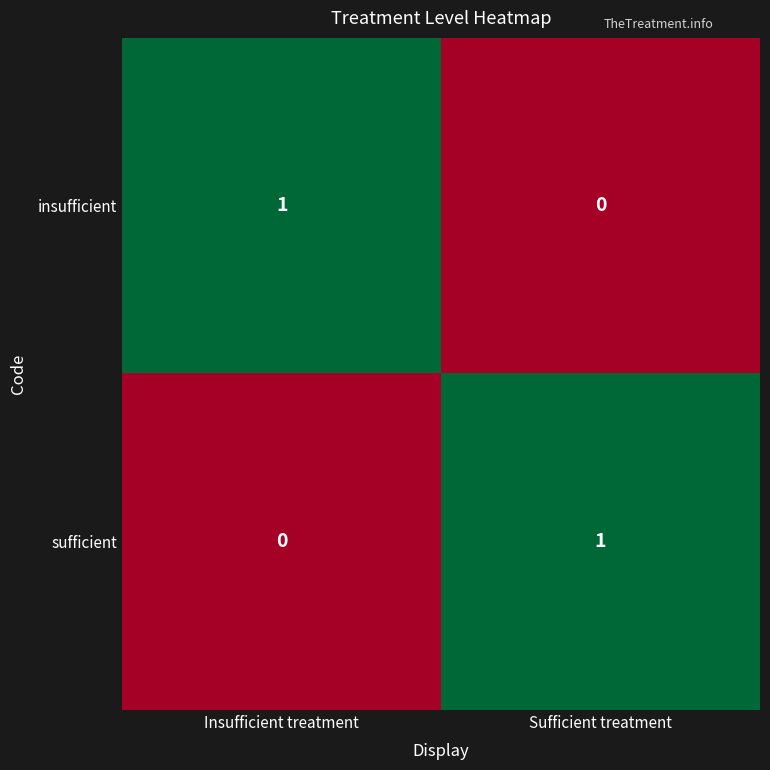

What is the difference between the highest and lowest values at Insufficient treatment?

1